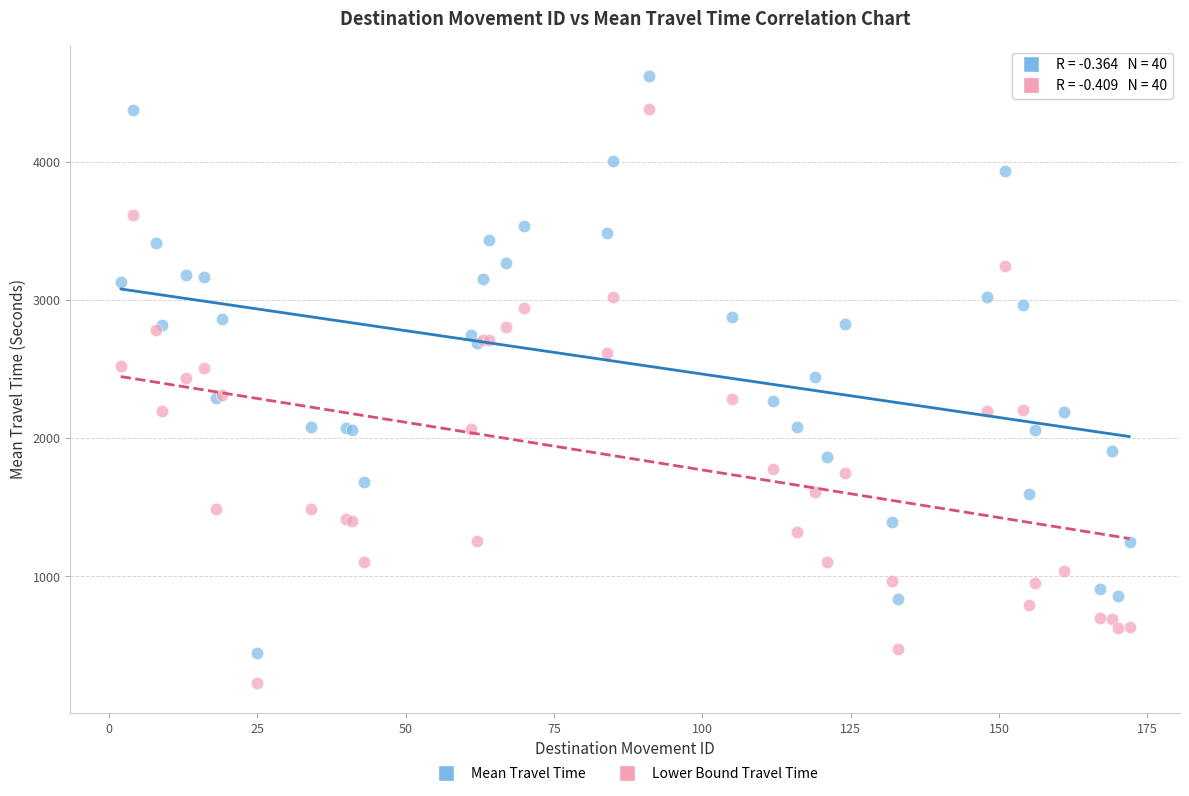

Which series reaches the maximum Y coordinate?

Mean Travel Time